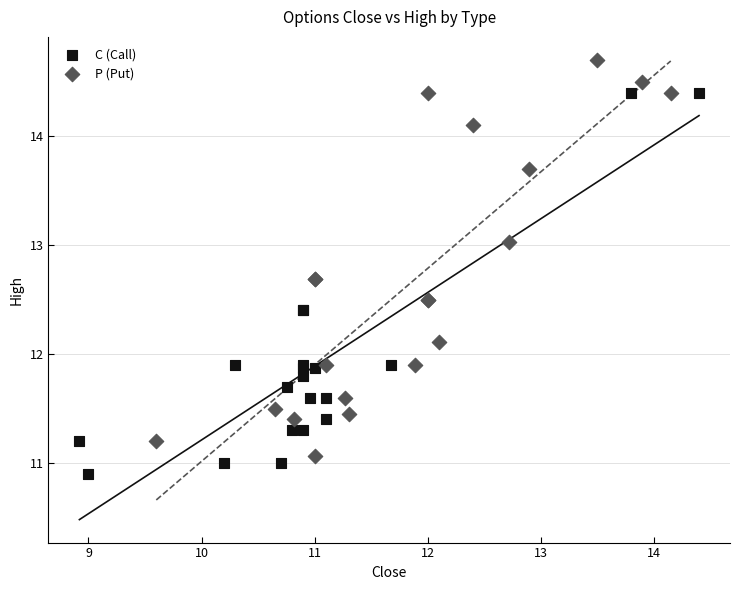

Which series reaches the minimum Y coordinate?

C (Call)